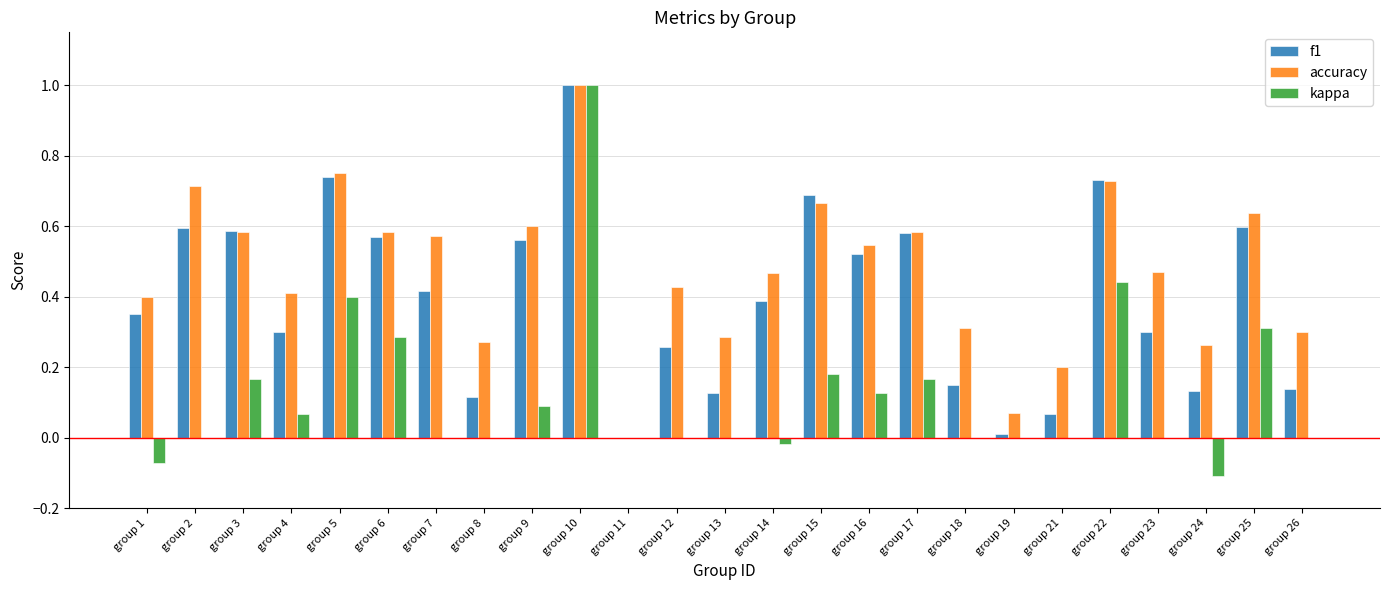

At which label is accuracy closest to 0?

group 11